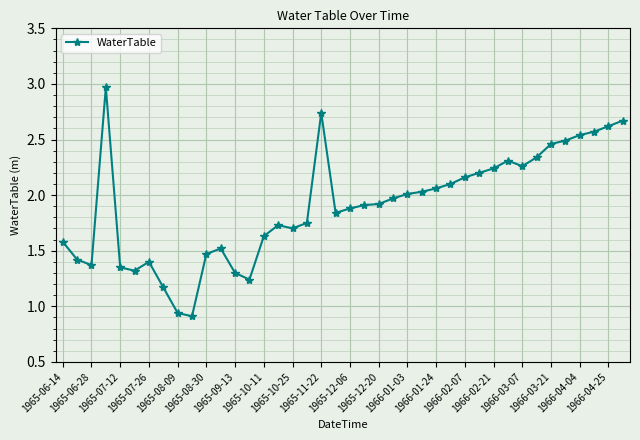

True or false: there are more than 0 points higher than both neighbors.

True